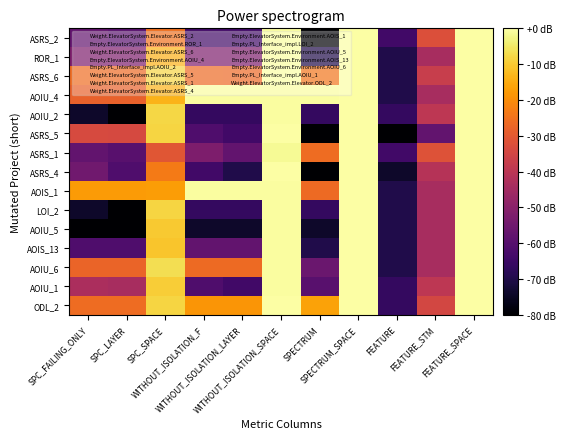

How many series are shown in this chart?

15